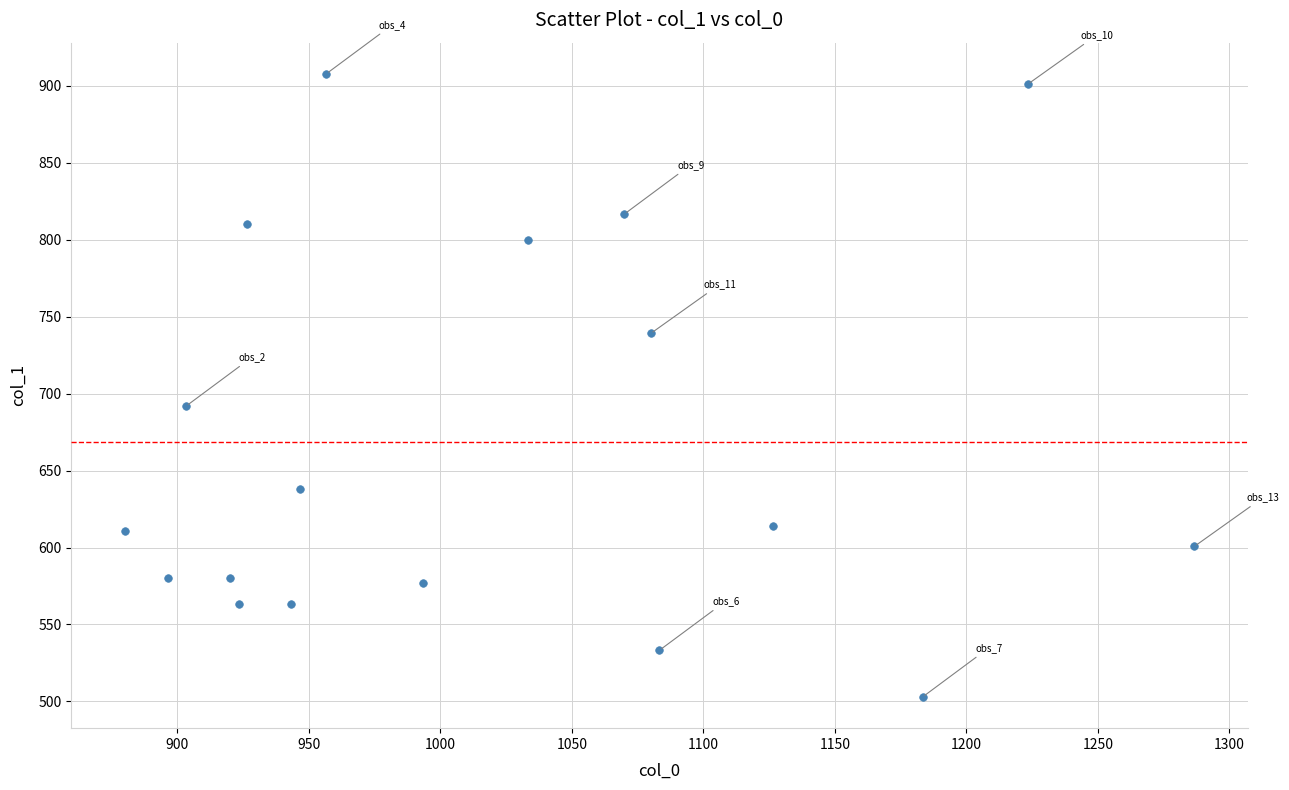

What Y value in the scatter plot is closest to 705?

691.9